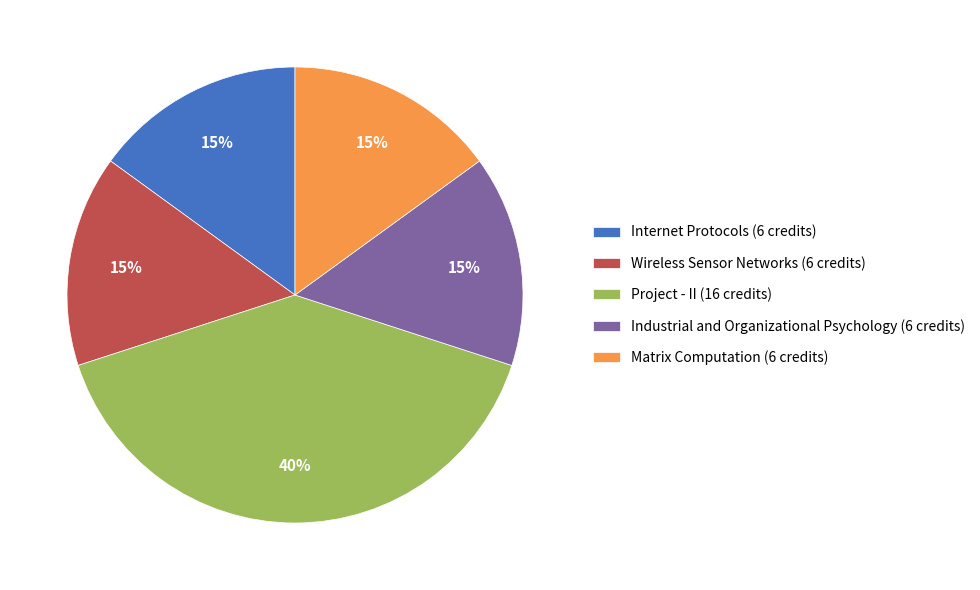

Is the sum of Matrix Computation (6 credits) and Project - II (16 credits) greater than half?

Yes